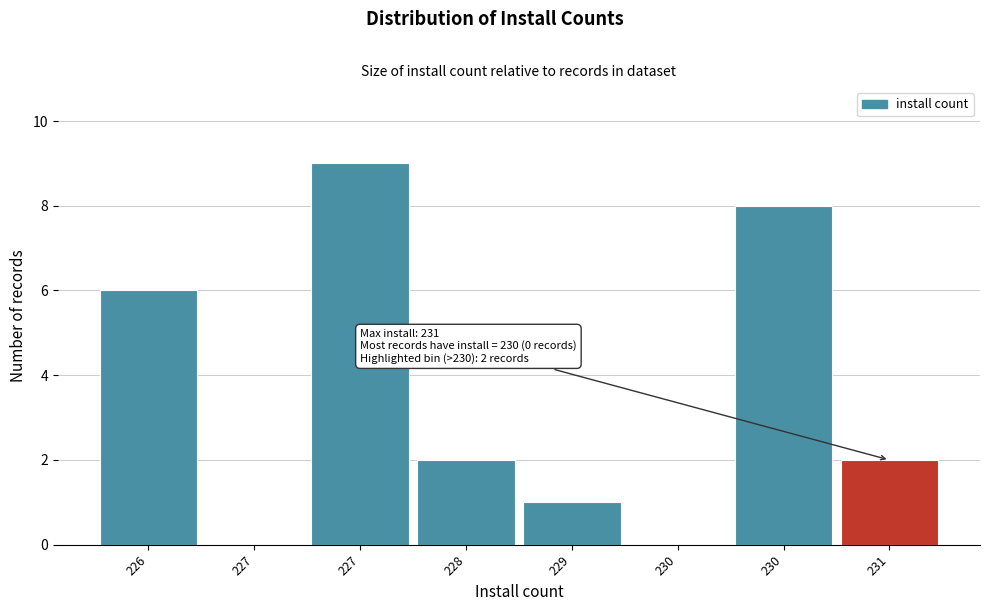

Are the bars horizontal?

No